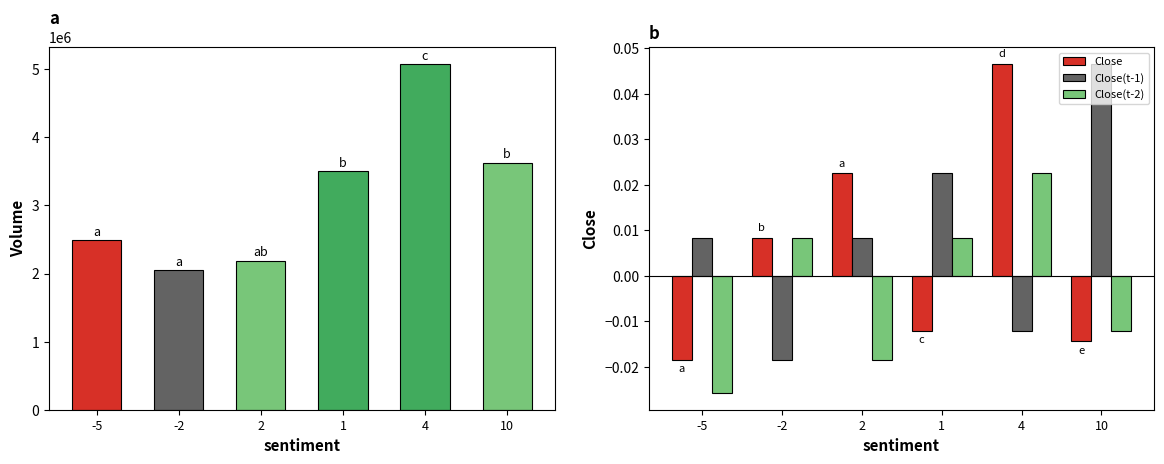

Rank the series by their maximum value, from lowest to highest.

Close(t-2), Close, Close(t-1), Volume